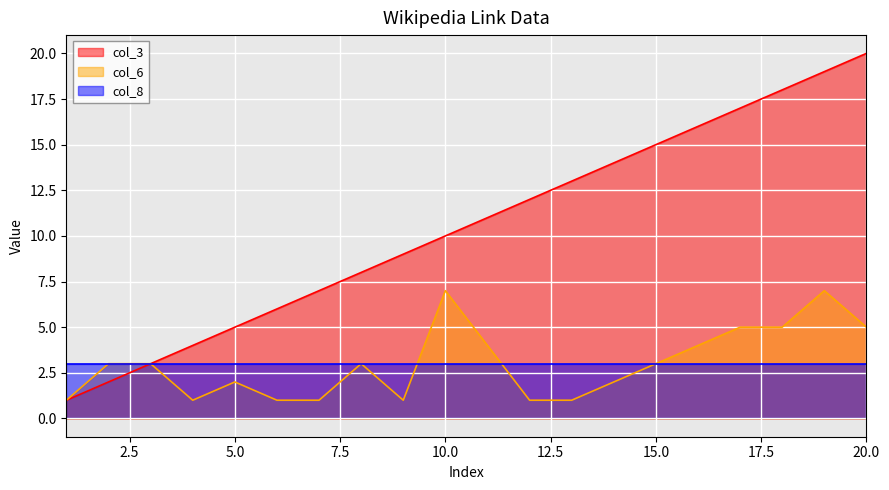

At which category does col_6 reach its first local valley?

4